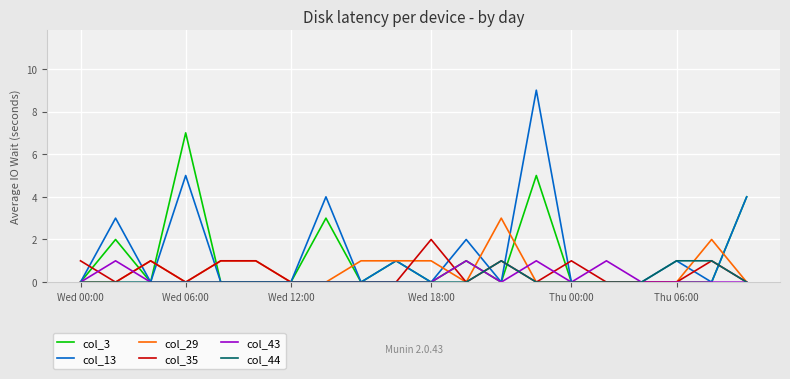

True or false: col_29 has a value of 1 at Wed 00:00.

False